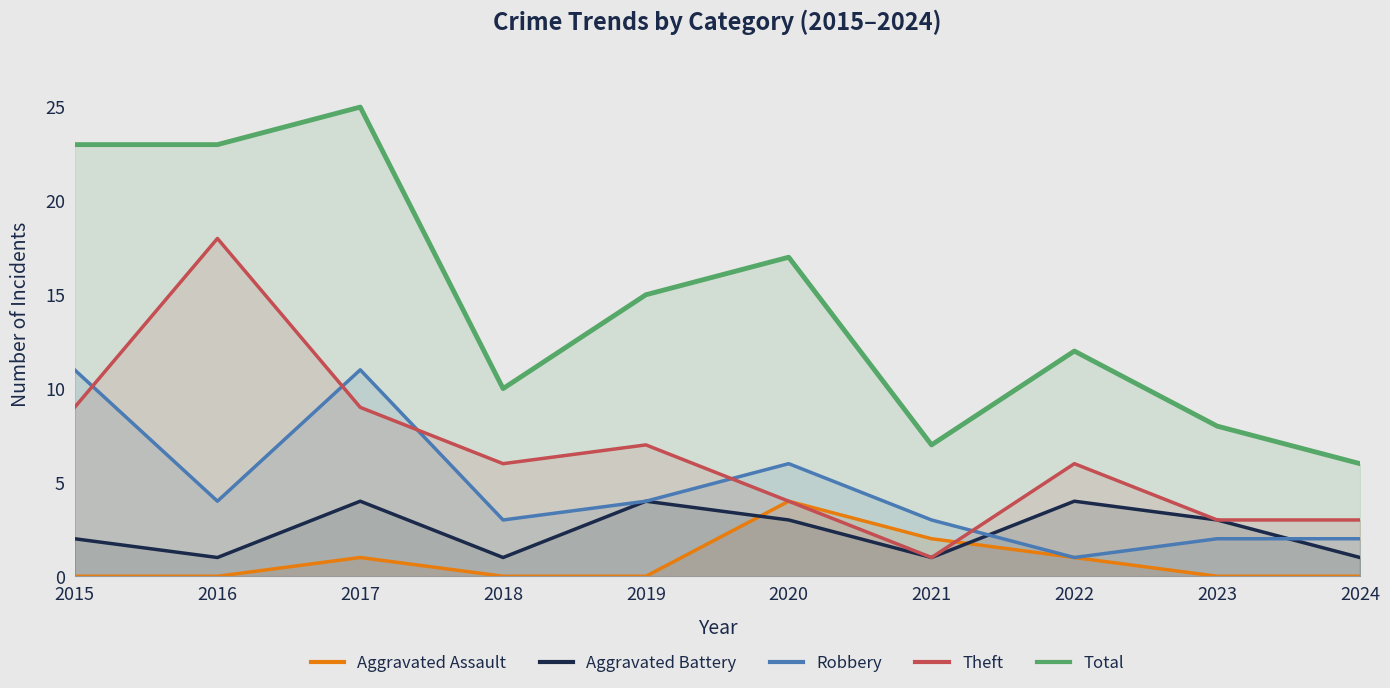

Where does the Total series first go above 15?

2015